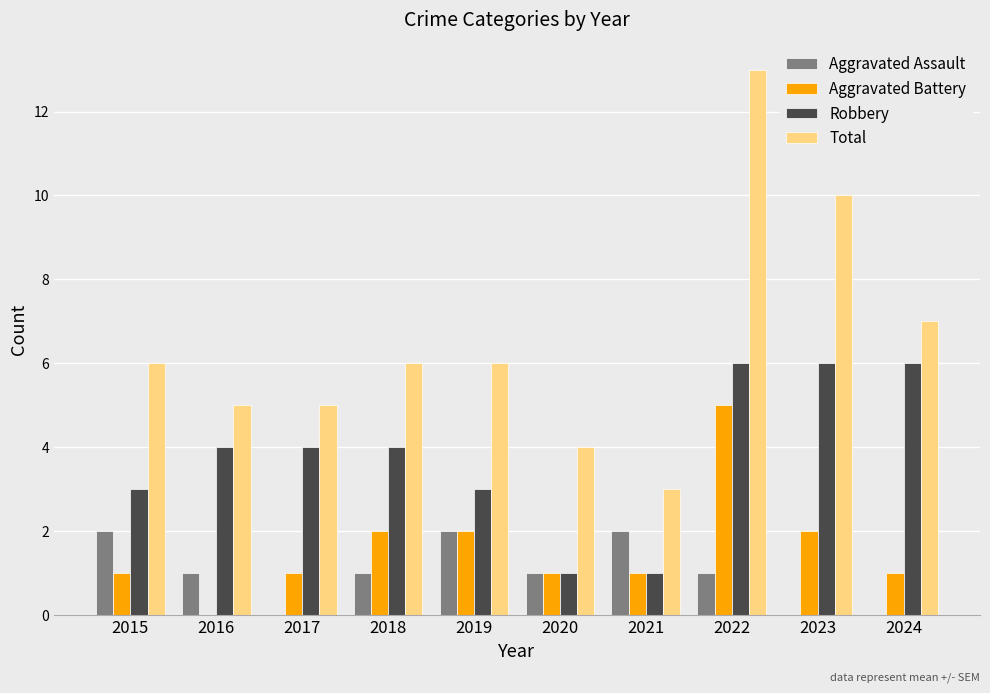

What is the sum of all Aggravated Assault values?

10